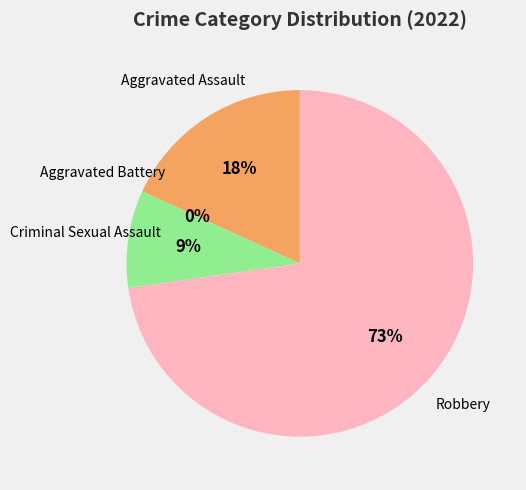

Approximately how many times larger is the value at Criminal Sexual Assault compared to Aggravated Assault?

0.5